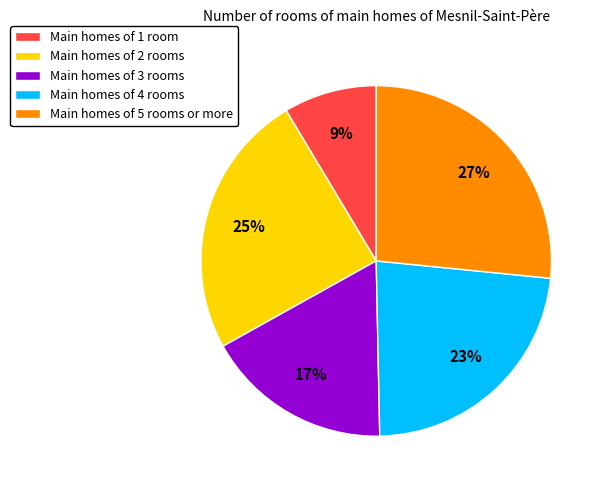

How many slices are in this pie chart?

5